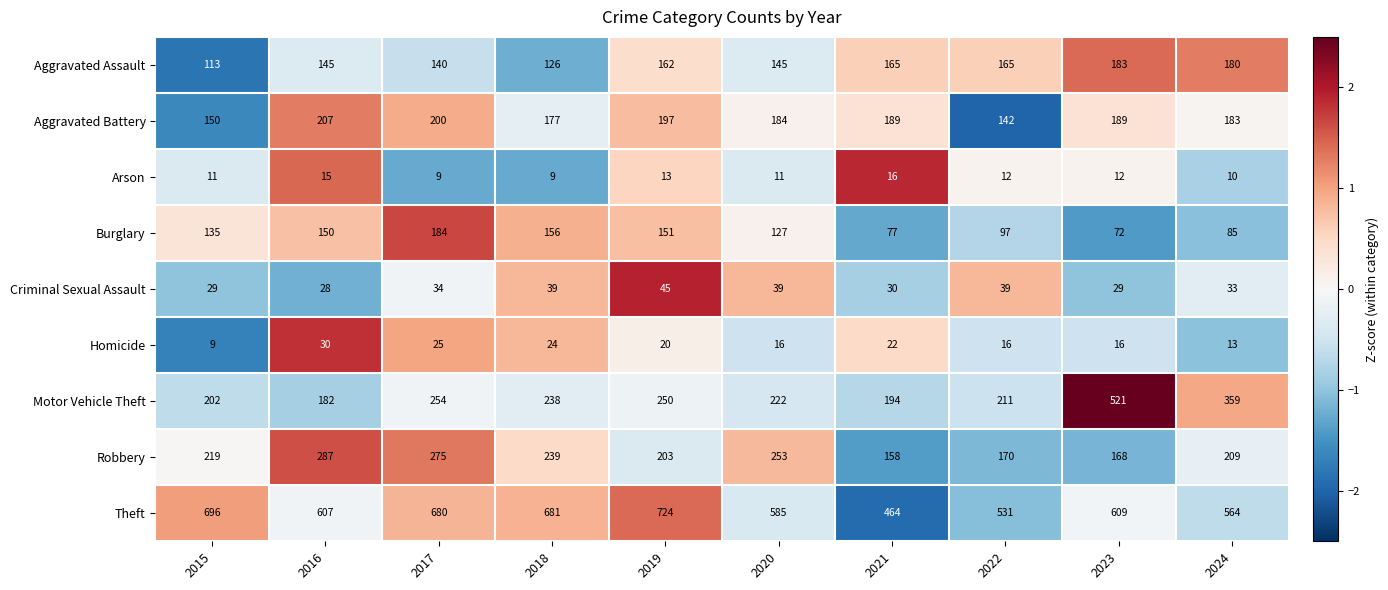

How many categories are shown in the chart?

10